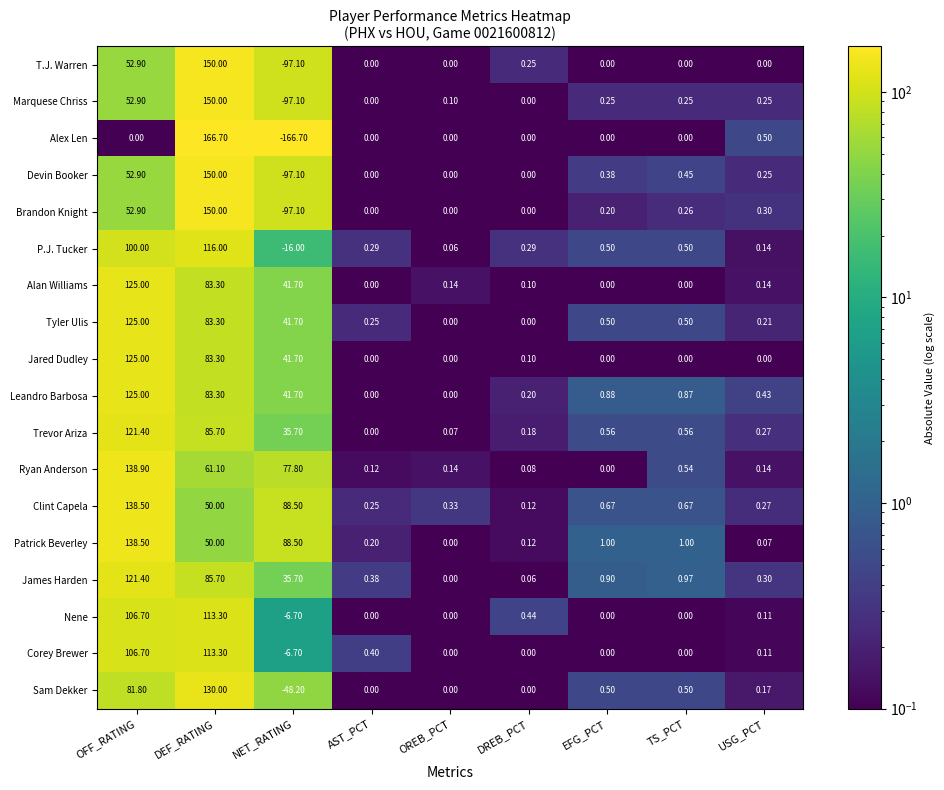

At which category is the sum across all series the highest?

DEF_RATING